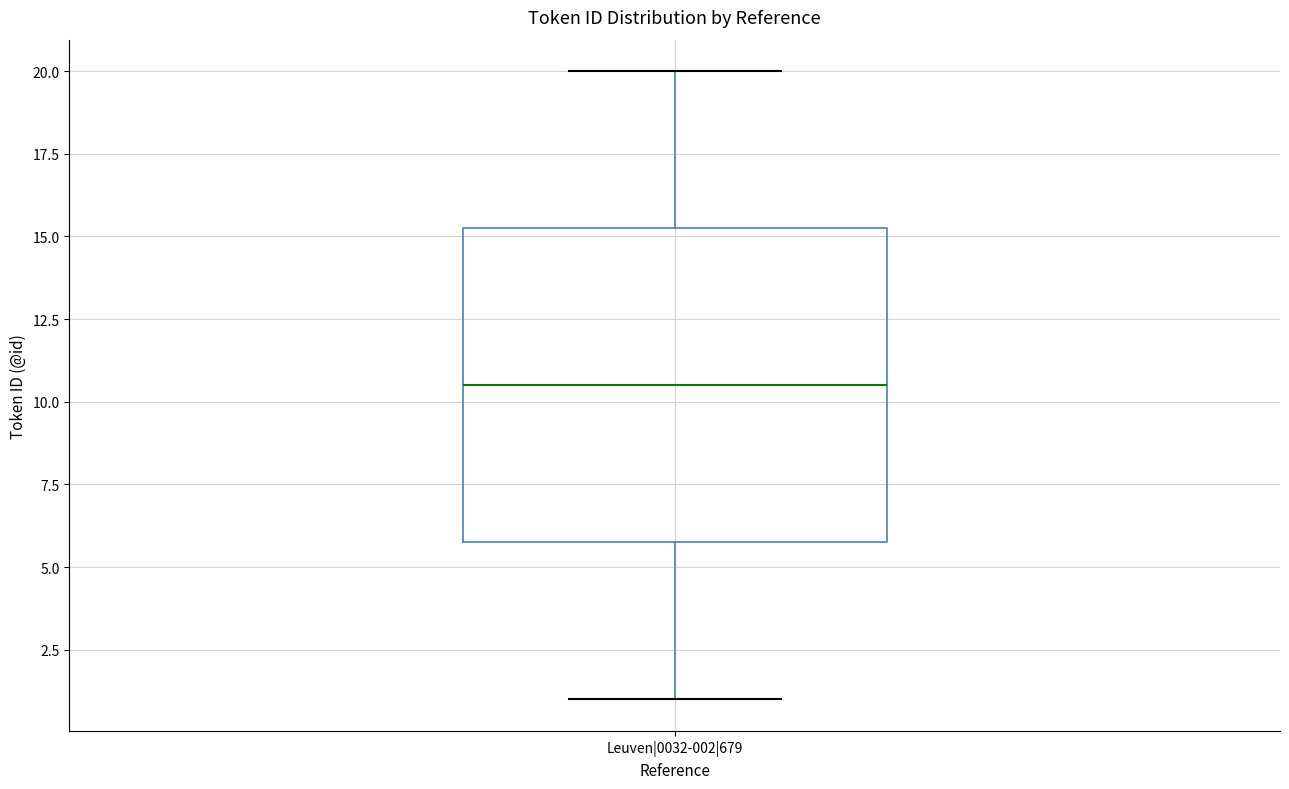

Where does the upper whisker of the box for Leuven|0032-002|679 end on the y-axis? The values are not printed on the chart, so give them approximately, as read against the axis.

20.0